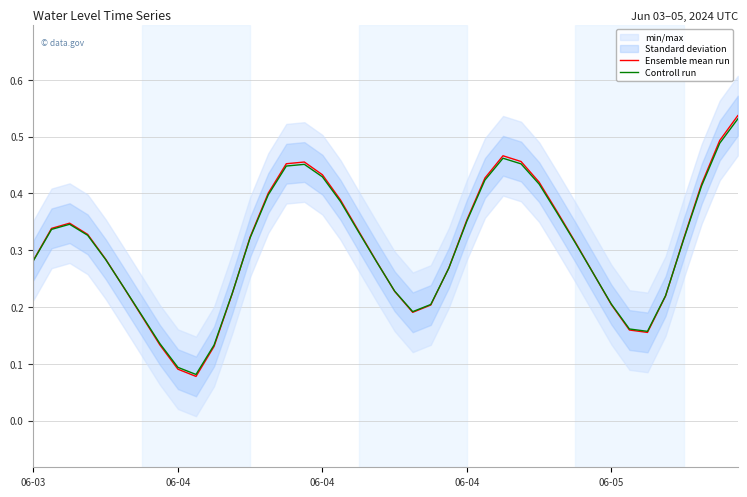

What is the sum of all Controll run values?

12.1